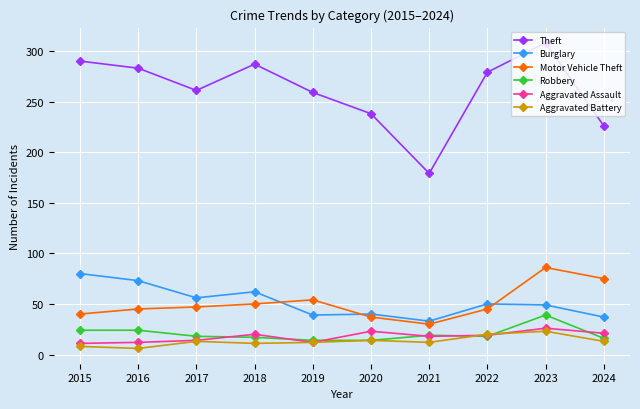

What value does the Theft series have at 2019?

259